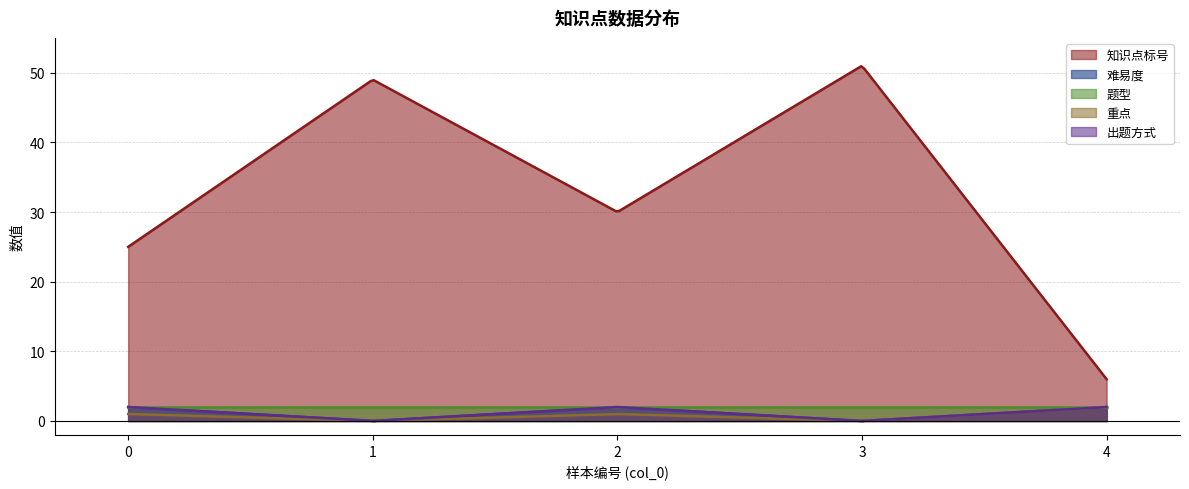

What is the sum of the 出题方式 values at 4 and 0?

4